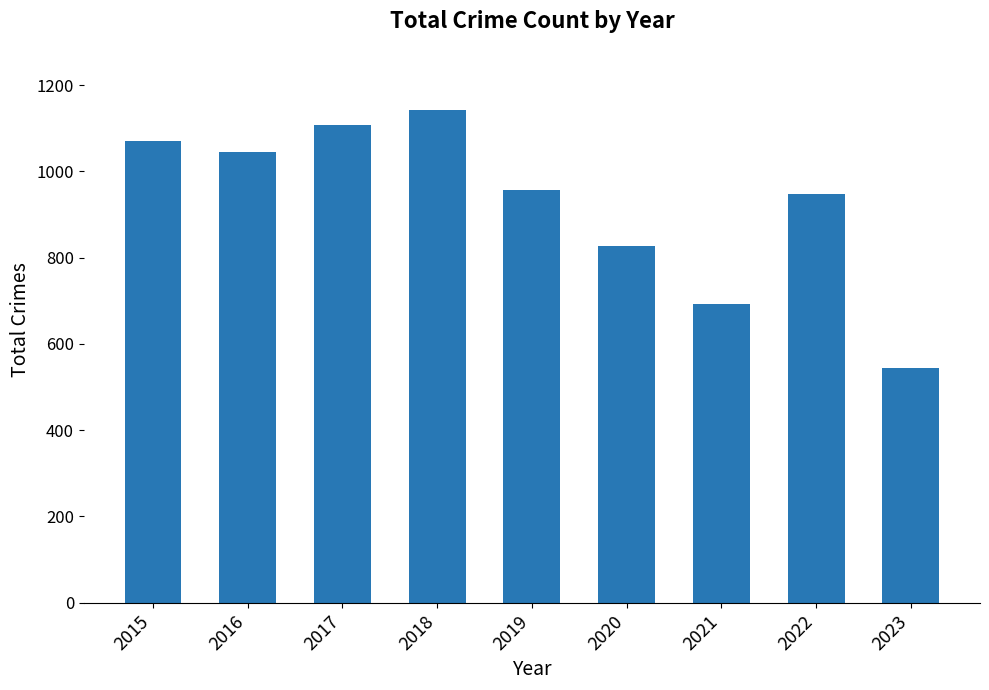

Are the bars horizontal?

No